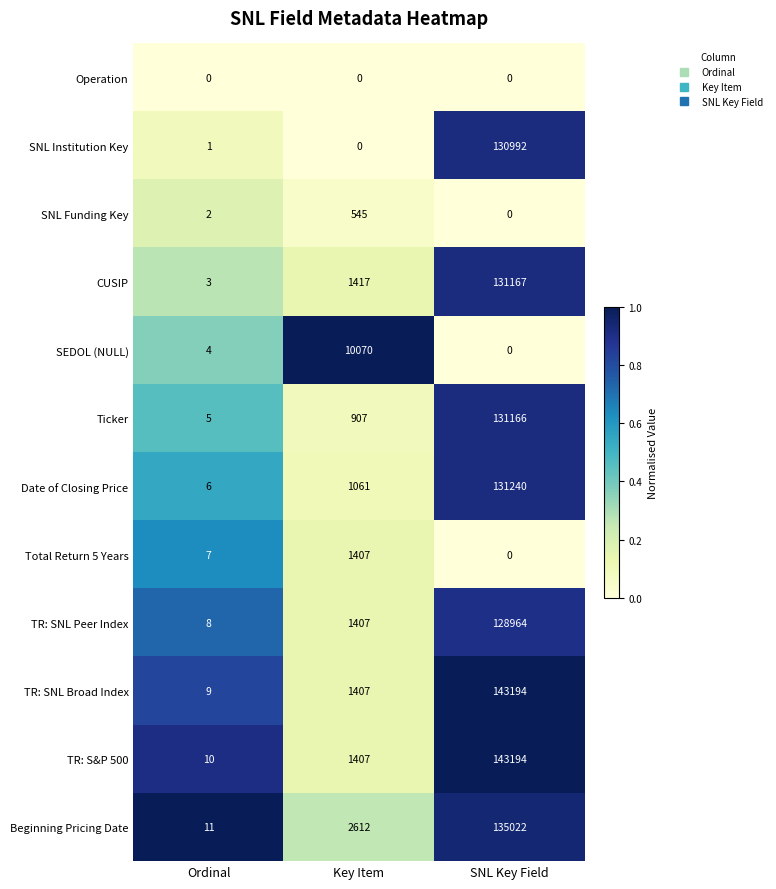

How many categories are shown in the chart?

3